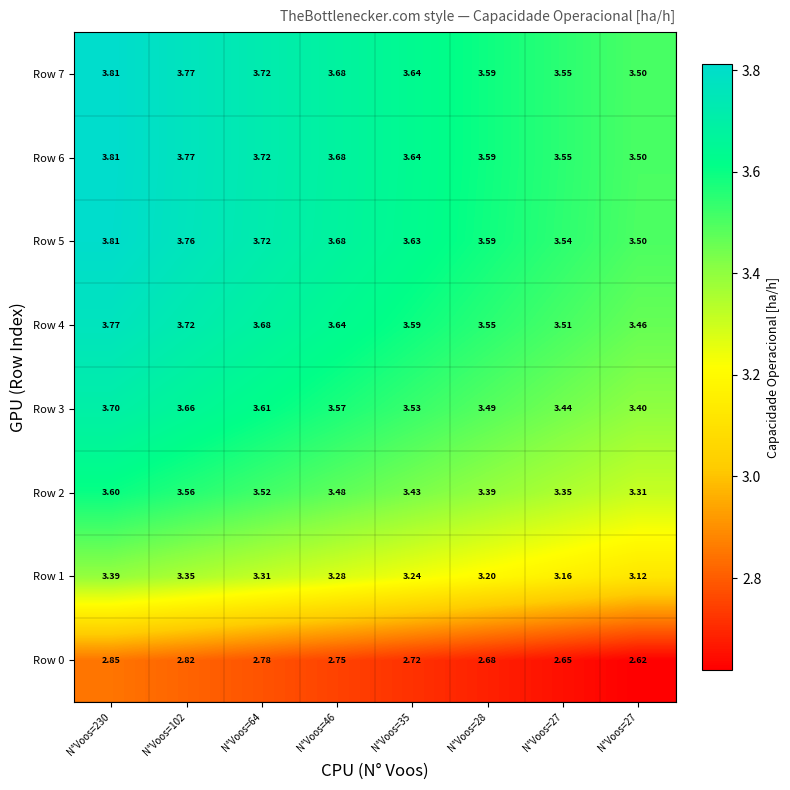

Reading right to left, list all the values displayed in this chart.

Row 0: N°Voos=27=2.6	N°Voos=27=2.6	N°Voos=28=2.7	N°Voos=35=2.7	N°Voos=46=2.8	N°Voos=64=2.8	N°Voos=102=2.8	N°Voos=230=2.9
Row 1: N°Voos=27=3.1	N°Voos=27=3.2	N°Voos=28=3.2	N°Voos=35=3.2	N°Voos=46=3.3	N°Voos=64=3.3	N°Voos=102=3.4	N°Voos=230=3.4
Row 2: N°Voos=27=3.3	N°Voos=27=3.4	N°Voos=28=3.4	N°Voos=35=3.4	N°Voos=46=3.5	N°Voos=64=3.5	N°Voos=102=3.6	N°Voos=230=3.6
Row 3: N°Voos=27=3.4	N°Voos=27=3.4	N°Voos=28=3.5	N°Voos=35=3.5	N°Voos=46=3.6	N°Voos=64=3.6	N°Voos=102=3.7	N°Voos=230=3.7
Row 4: N°Voos=27=3.5	N°Voos=27=3.5	N°Voos=28=3.5	N°Voos=35=3.6	N°Voos=46=3.6	N°Voos=64=3.7	N°Voos=102=3.7	N°Voos=230=3.8
Row 5: N°Voos=27=3.5	N°Voos=27=3.5	N°Voos=28=3.6	N°Voos=35=3.6	N°Voos=46=3.7	N°Voos=64=3.7	N°Voos=102=3.8	N°Voos=230=3.8
Row 6: N°Voos=27=3.5	N°Voos=27=3.5	N°Voos=28=3.6	N°Voos=35=3.6	N°Voos=46=3.7	N°Voos=64=3.7	N°Voos=102=3.8	N°Voos=230=3.8
Row 7: N°Voos=27=3.5	N°Voos=27=3.5	N°Voos=28=3.6	N°Voos=35=3.6	N°Voos=46=3.7	N°Voos=64=3.7	N°Voos=102=3.8	N°Voos=230=3.8